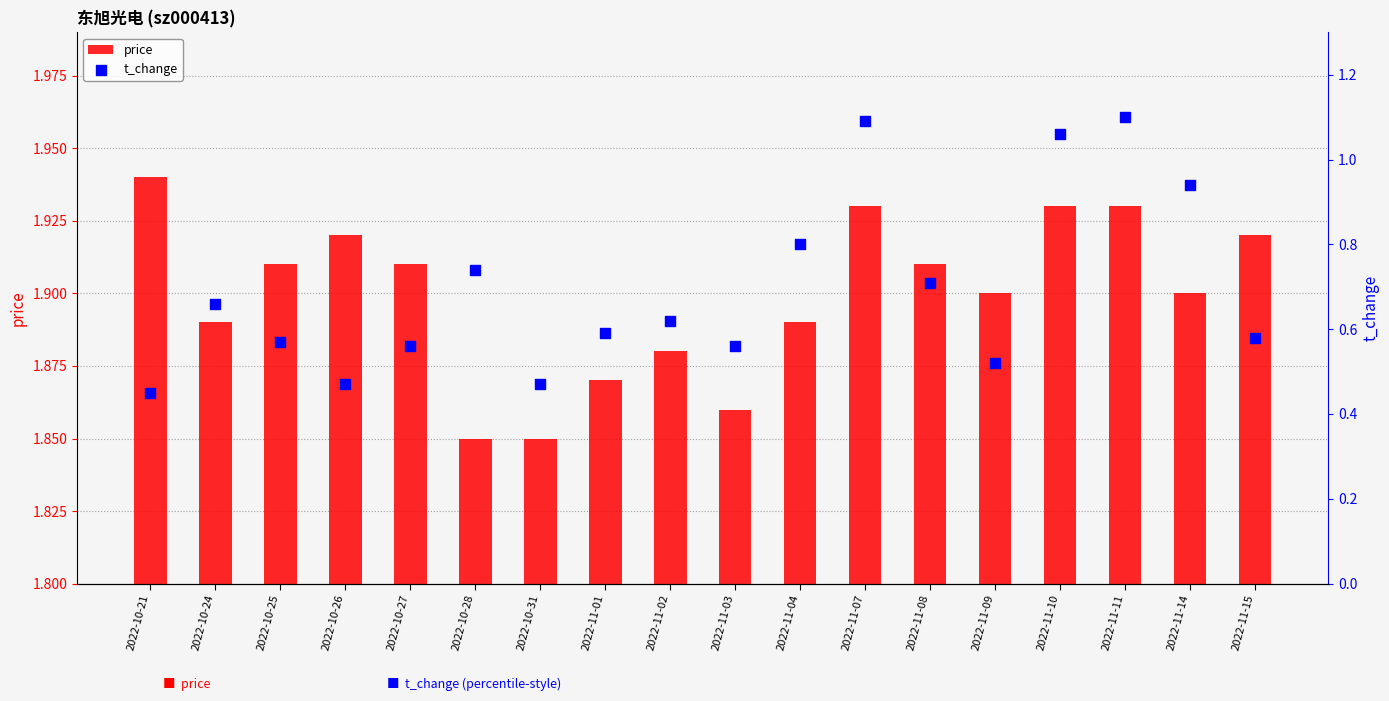

Which series has the widest spread of Y values?

t_change